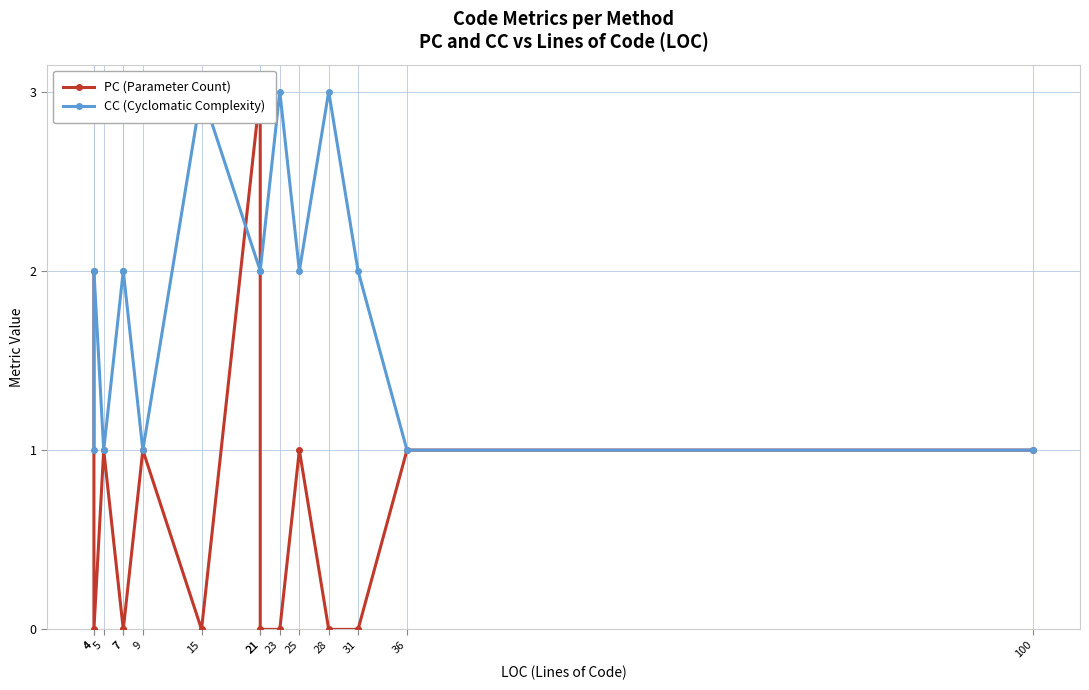

How many PC (Parameter Count) values are between 0 and 1?

13